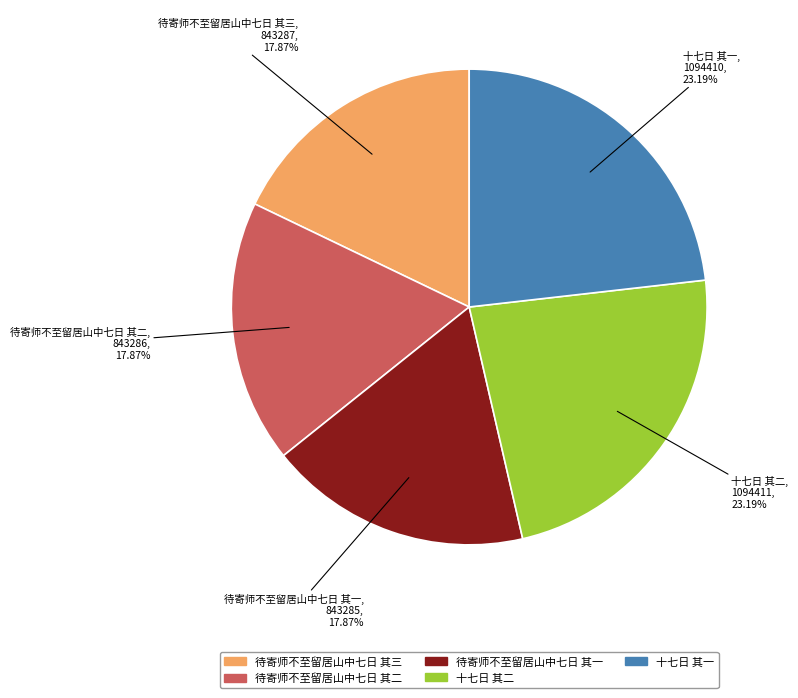

Between 待寄师不至留居山中七日 其一 and 十七日 其二, which is larger?

十七日 其二